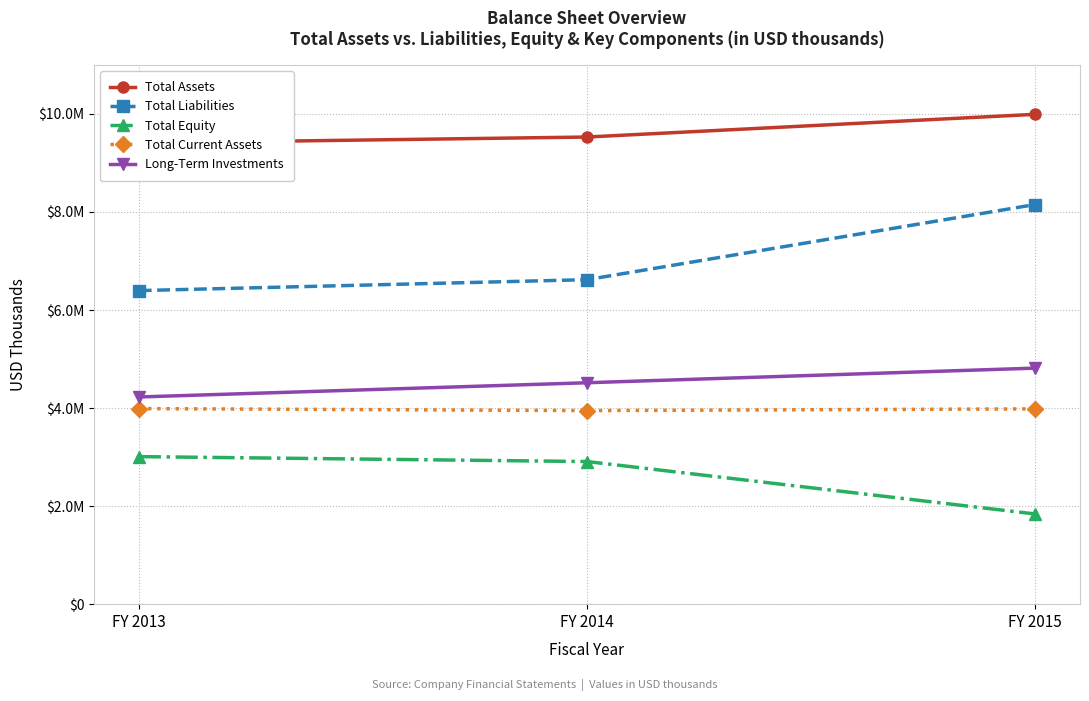

Reading left to right, list all the values displayed in this chart.

Total Assets: FY 2013=9405040	FY 2014=9528097	FY 2015=9991167
Total Liabilities: FY 2013=6395554	FY 2014=6618811	FY 2015=8151513
Total Equity: FY 2013=3009486	FY 2014=2909286	FY 2015=1839654
Total Current Assets: FY 2013=3988803	FY 2014=3948095	FY 2015=3983154
Long-Term Investments: FY 2013=4225877	FY 2014=4516246	FY 2015=4814571